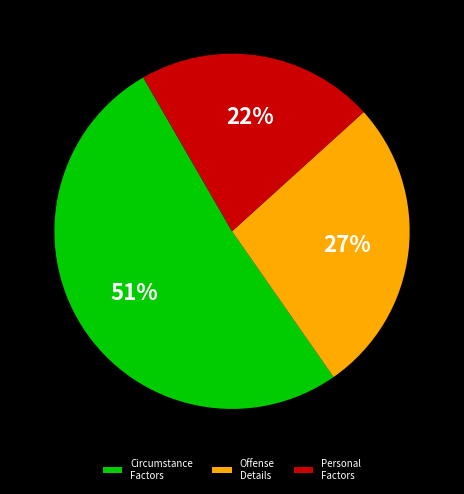

Approximately how many times larger is the value at Offense Details compared to Personal Factors?

1.2